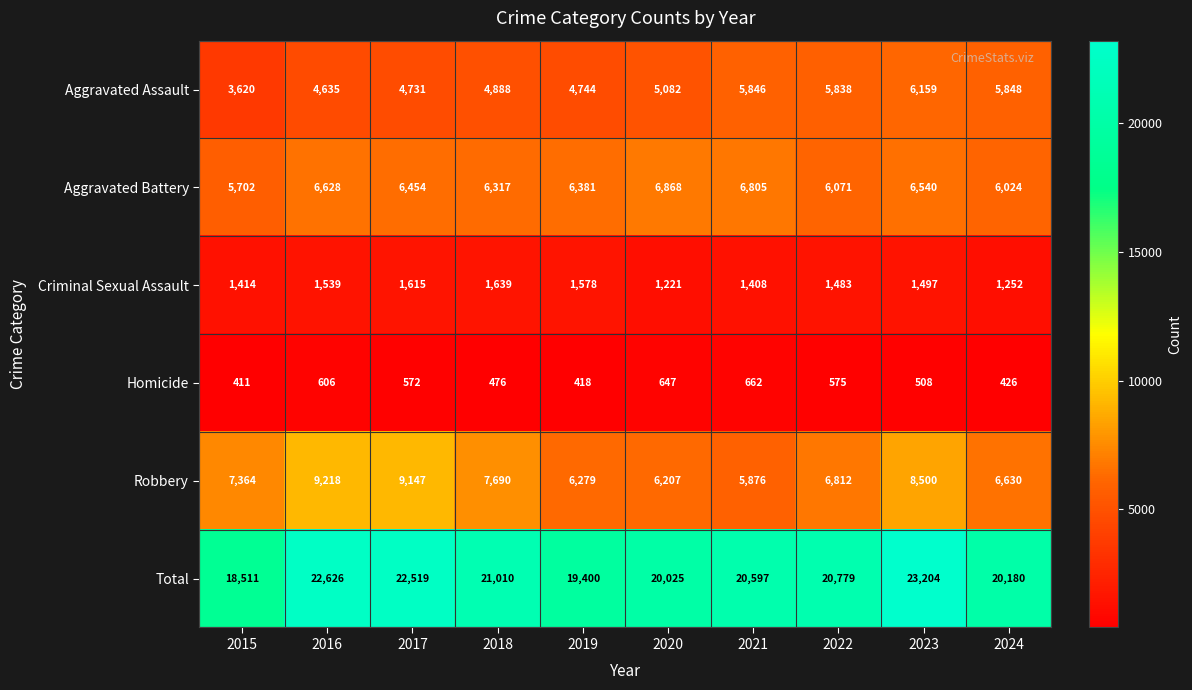

Which label corresponds to the smallest value in the chart?

2015